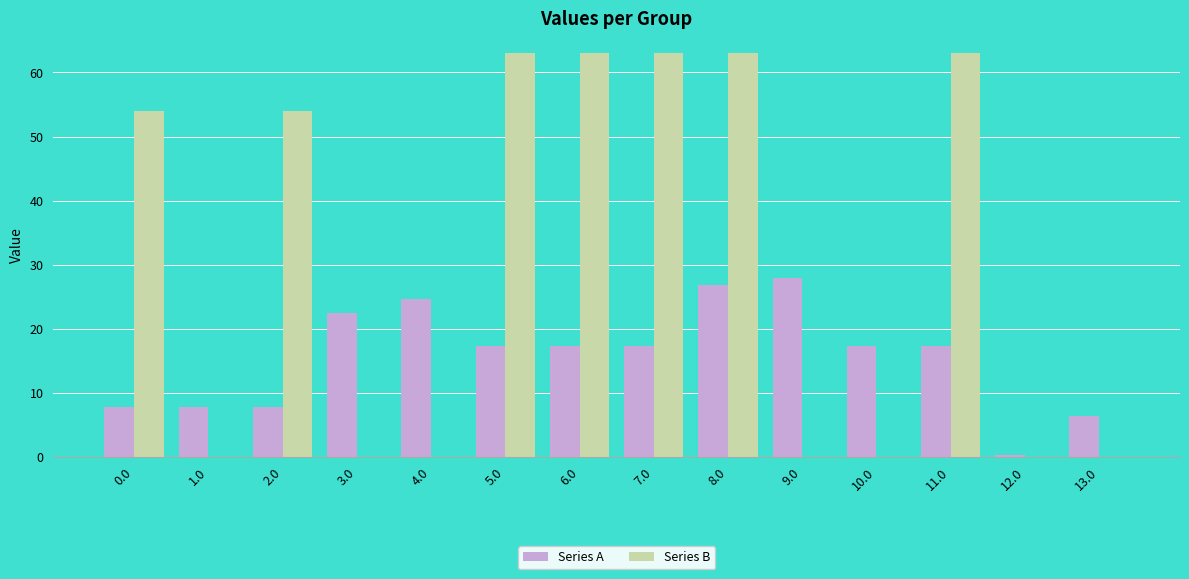

What is the sum of all Series B values?

423.0